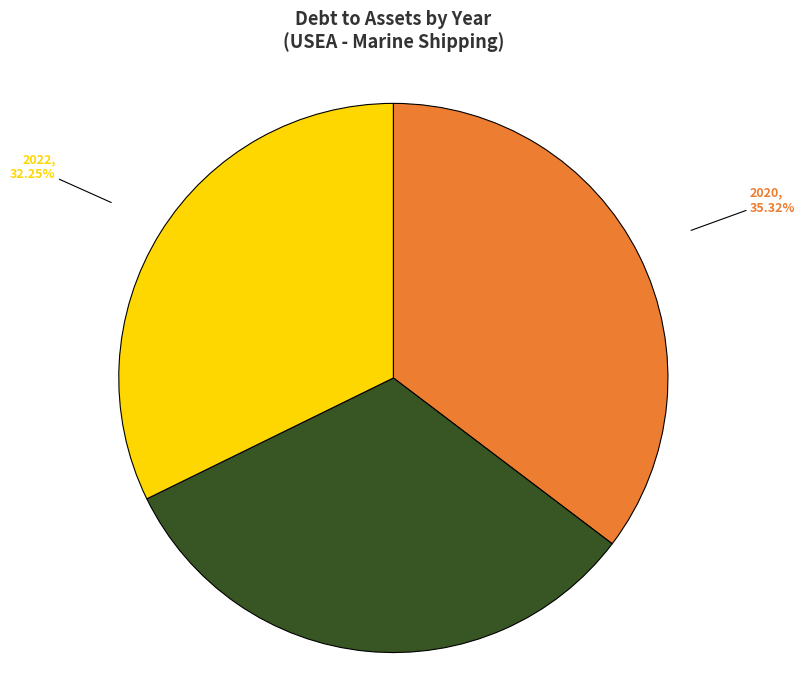

Is the sum of 2022 and 2020 greater than half?

Yes